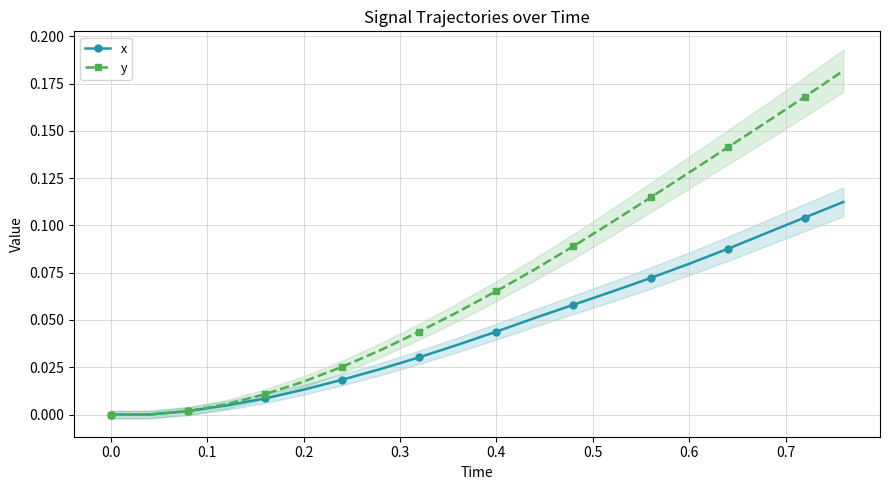

Which series has the largest total across all categories?

y